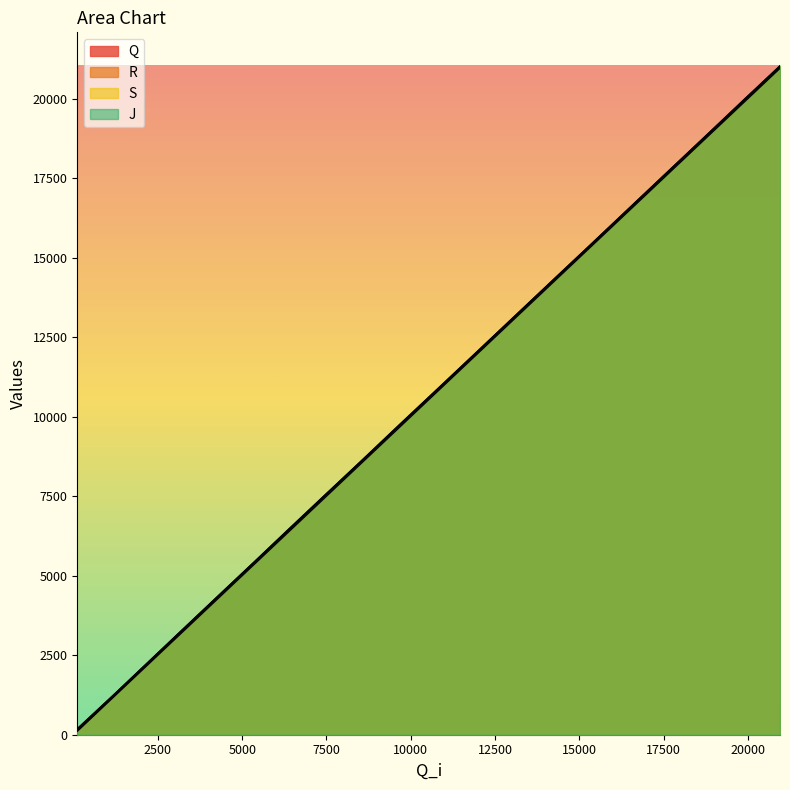

Which series changed the most between 6345 and 13094?

R